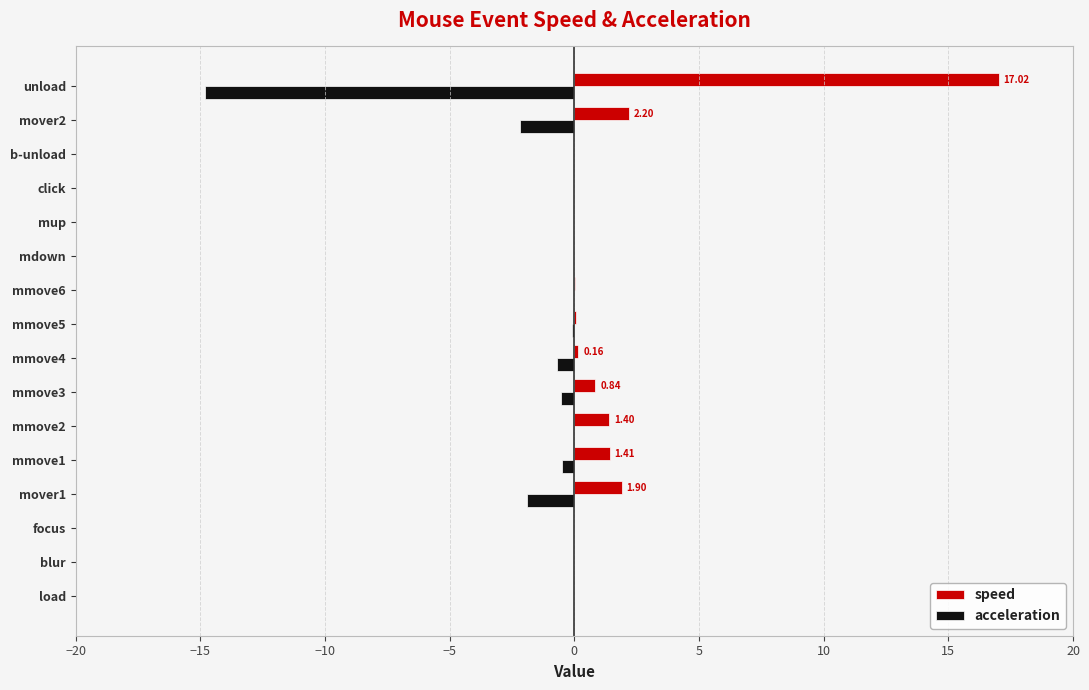

Count the number of data series in this chart.

2